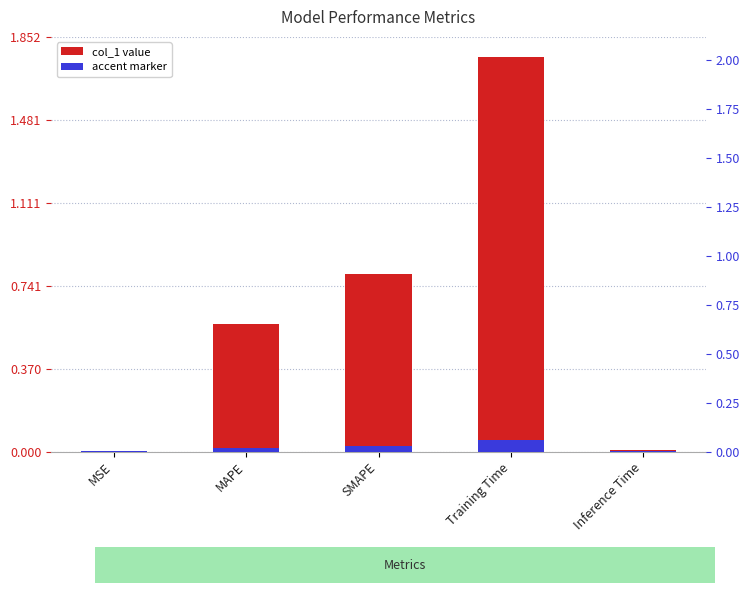

Reading right to left, list all the values displayed in this chart.

Inference Time=0.0	Training Time=1.8	SMAPE=0.8	MAPE=0.6	MSE=0.0